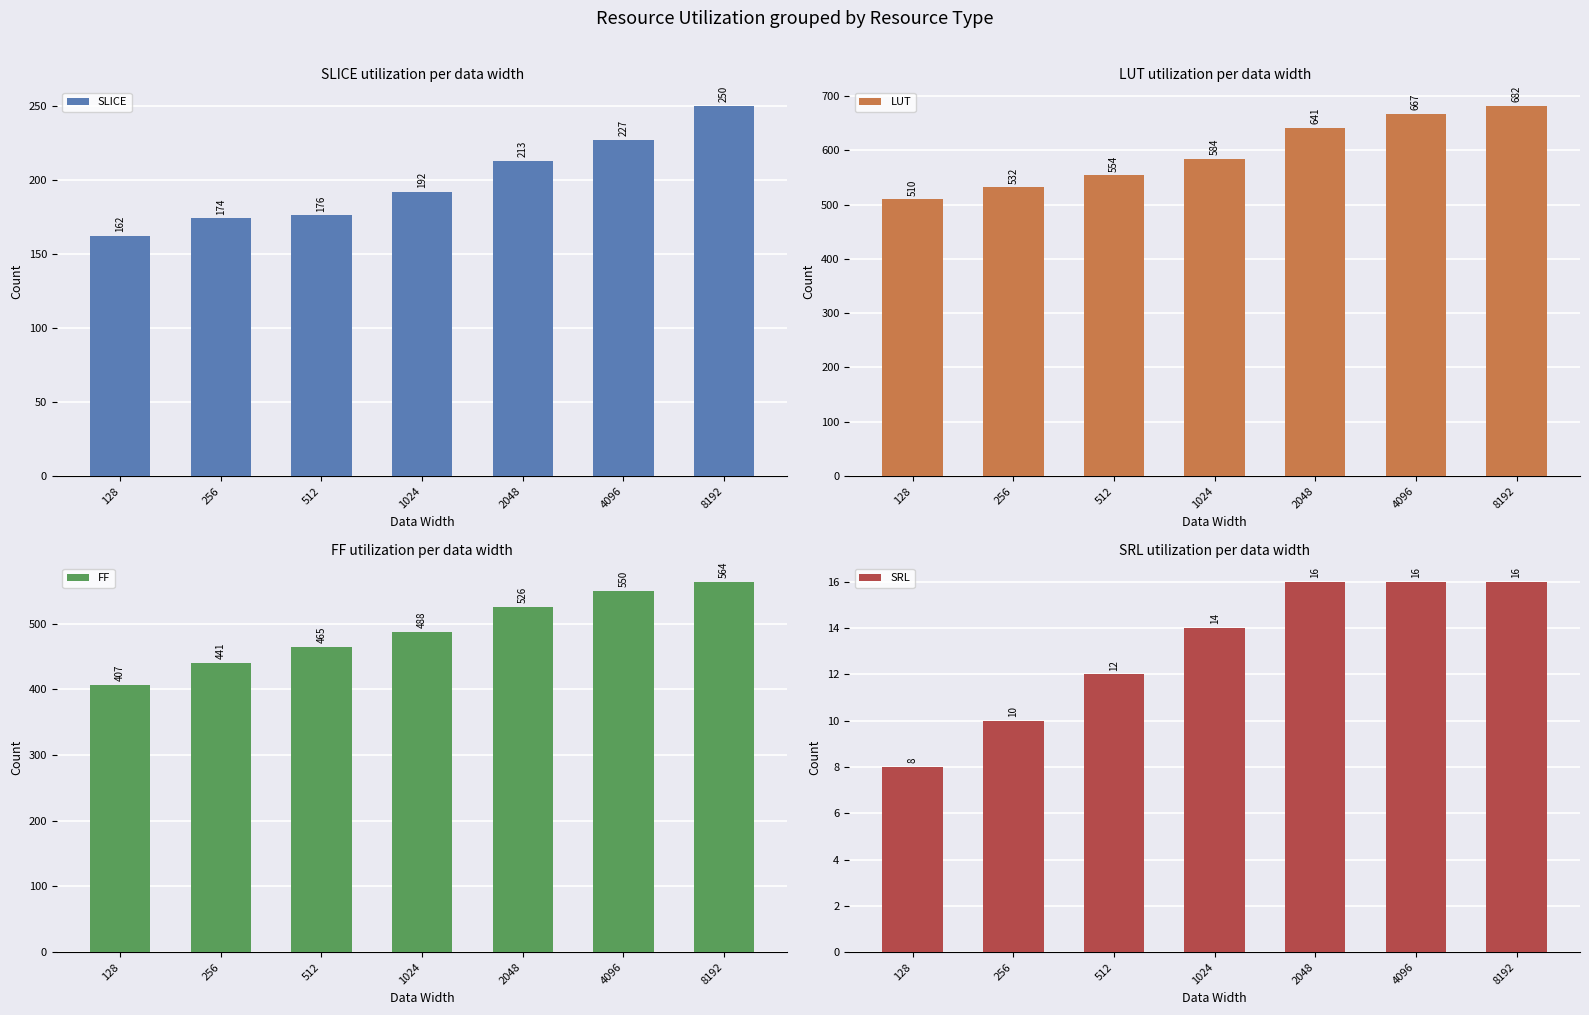

Which series has the largest total across all categories?

LUT